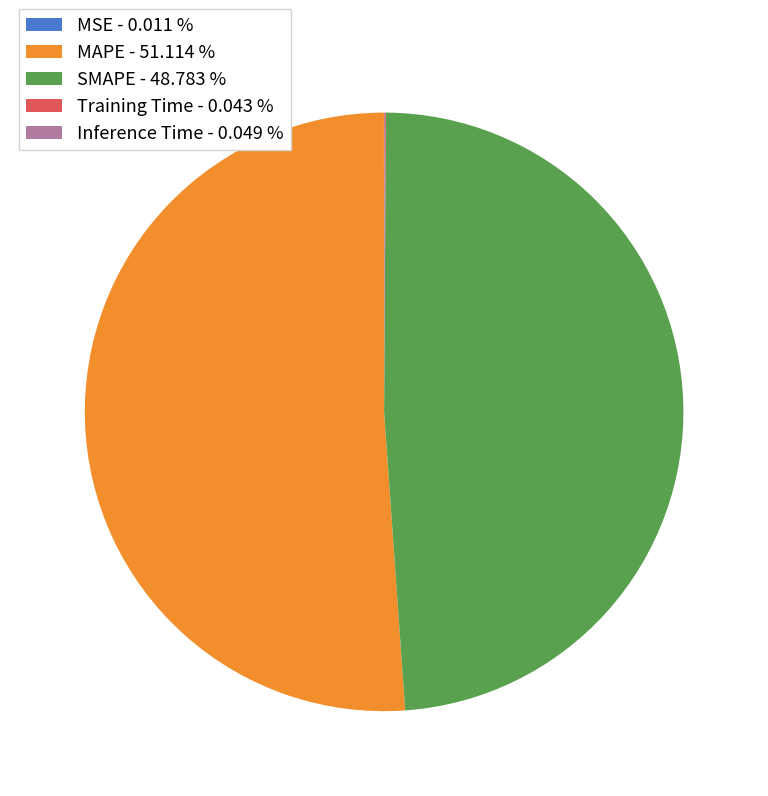

Which category has the biggest portion of the pie?

MAPE